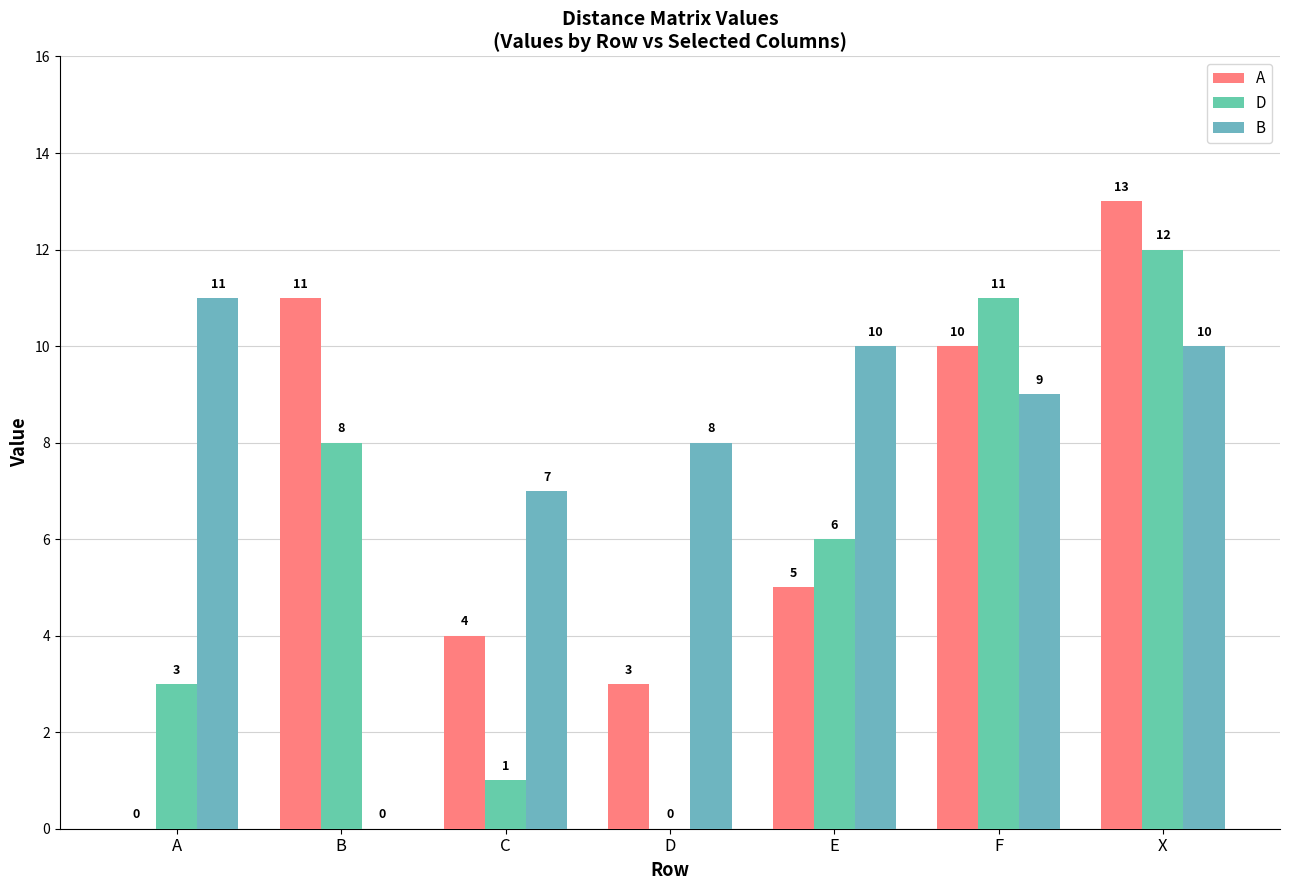

Which series has the largest total across all categories?

B